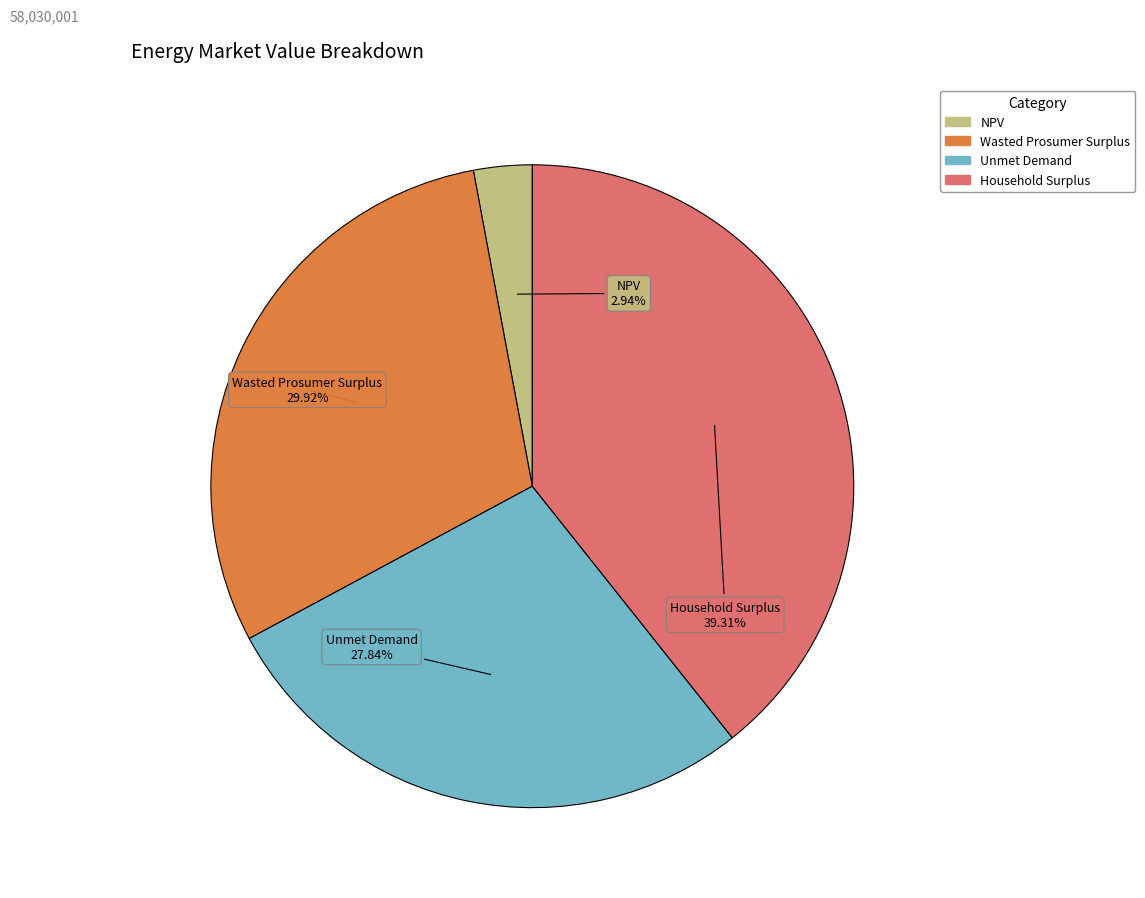

True or false: Wasted Prosumer Surplus accounts for 17% of the total.

False